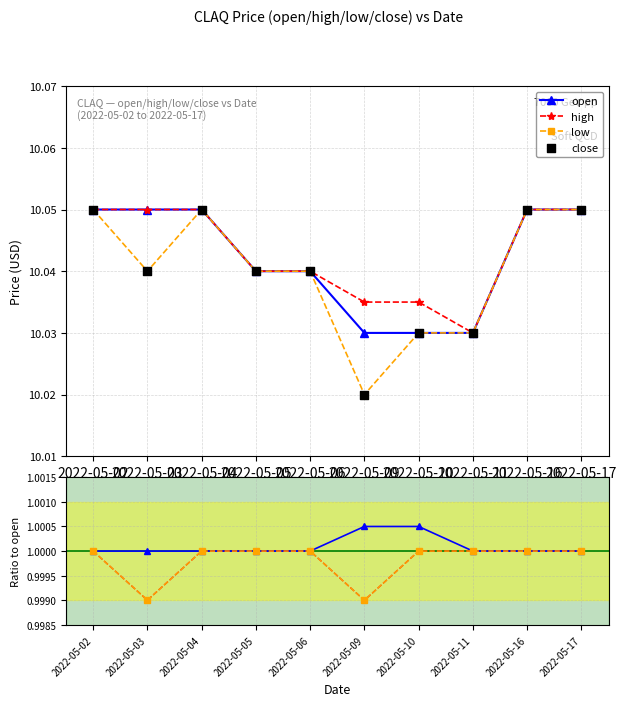

Which series contains the highest Y value?

open